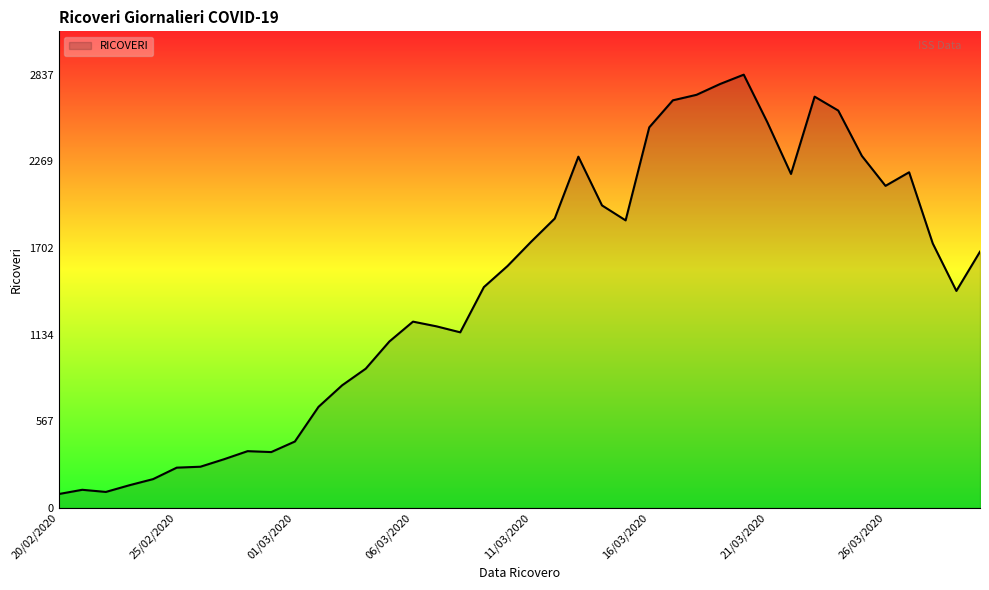

What is the difference between the maximum and minimum values?

2746